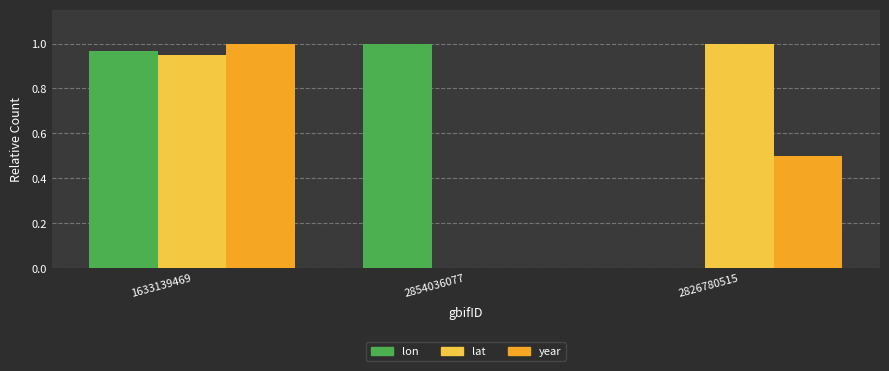

How many distinct data groups are displayed?

3